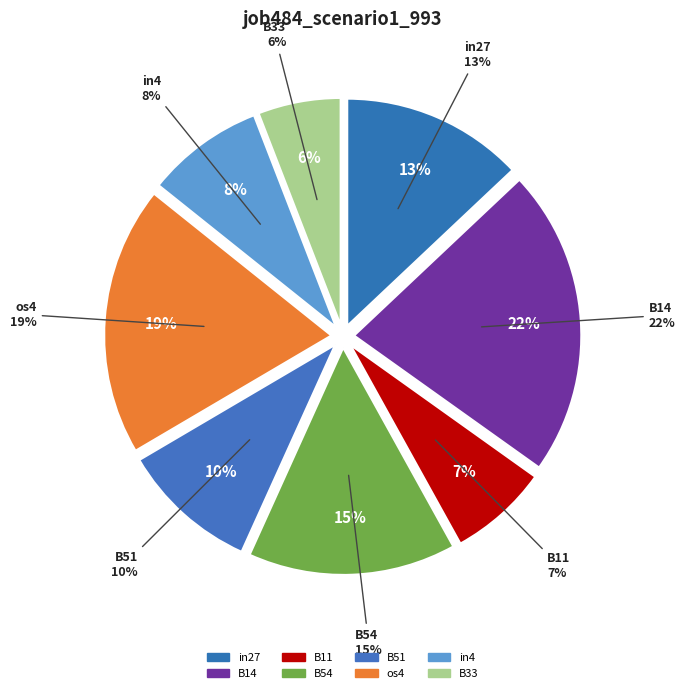

True or false: os4 accounts for 34% of the total.

False